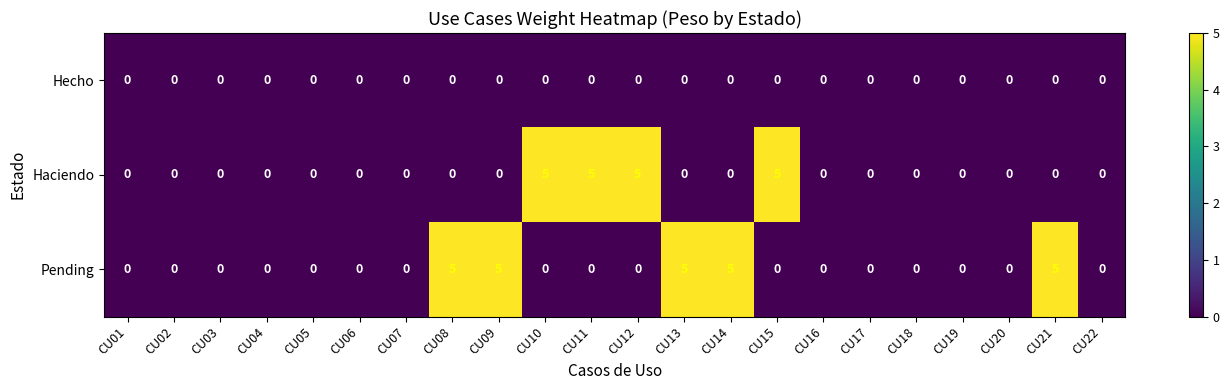

How many categories are shown in the chart?

22